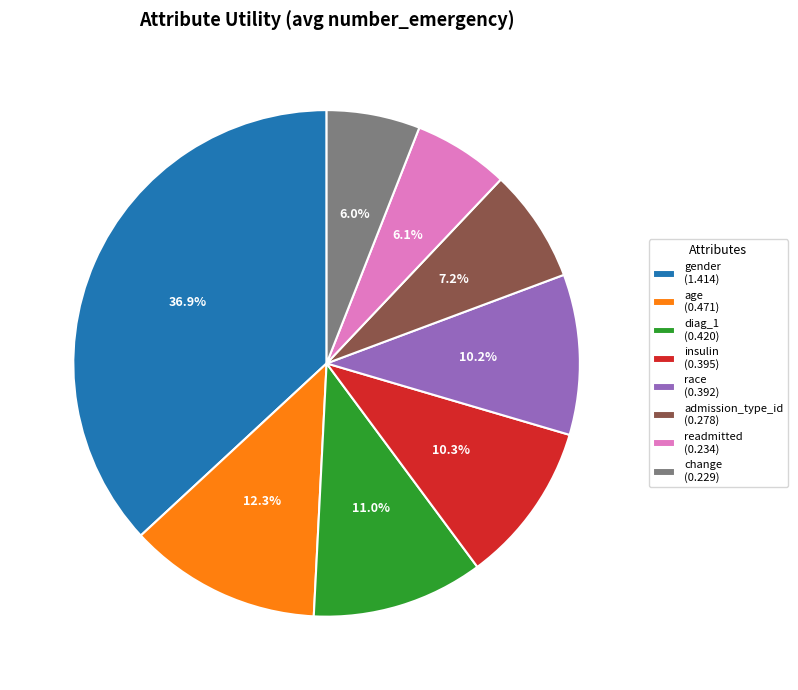

Do age (0.471) and gender (1.414) together represent more than half of the pie?

No